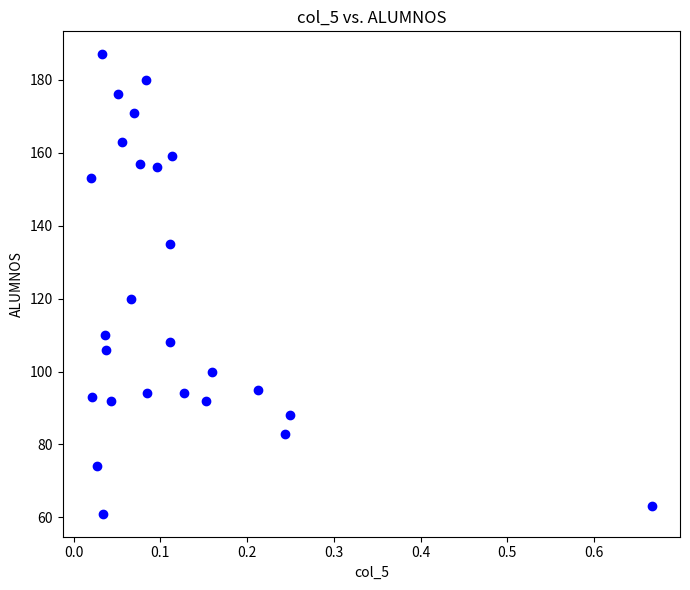

What is the range of Y values (max minus min)?

126